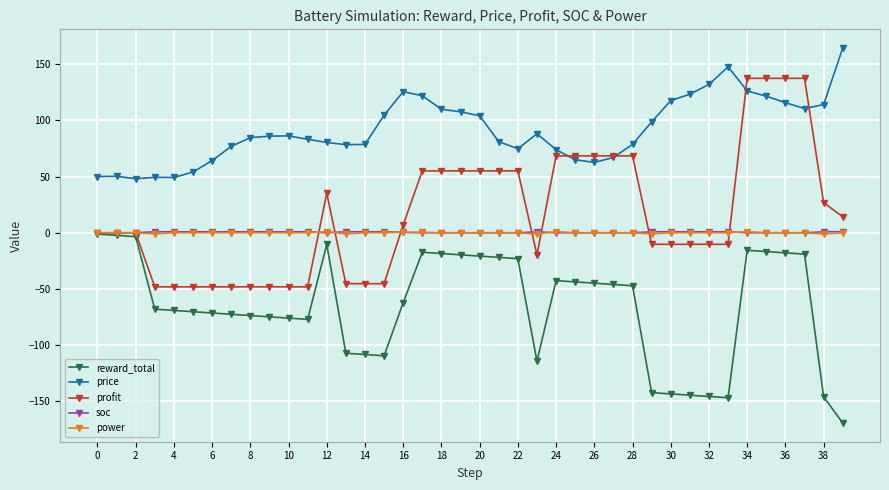

What is the sum of all power values?

-1.2